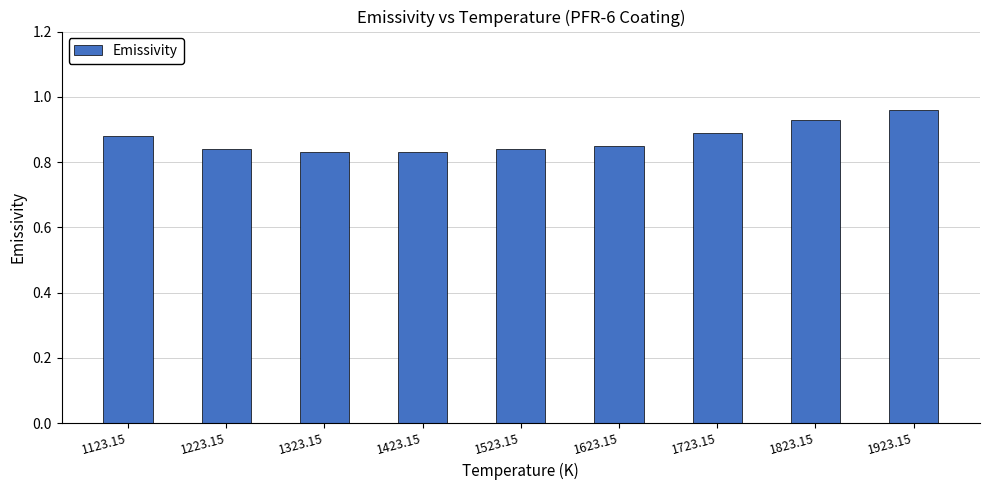

Which label corresponds to the largest value in the chart?

1923.15